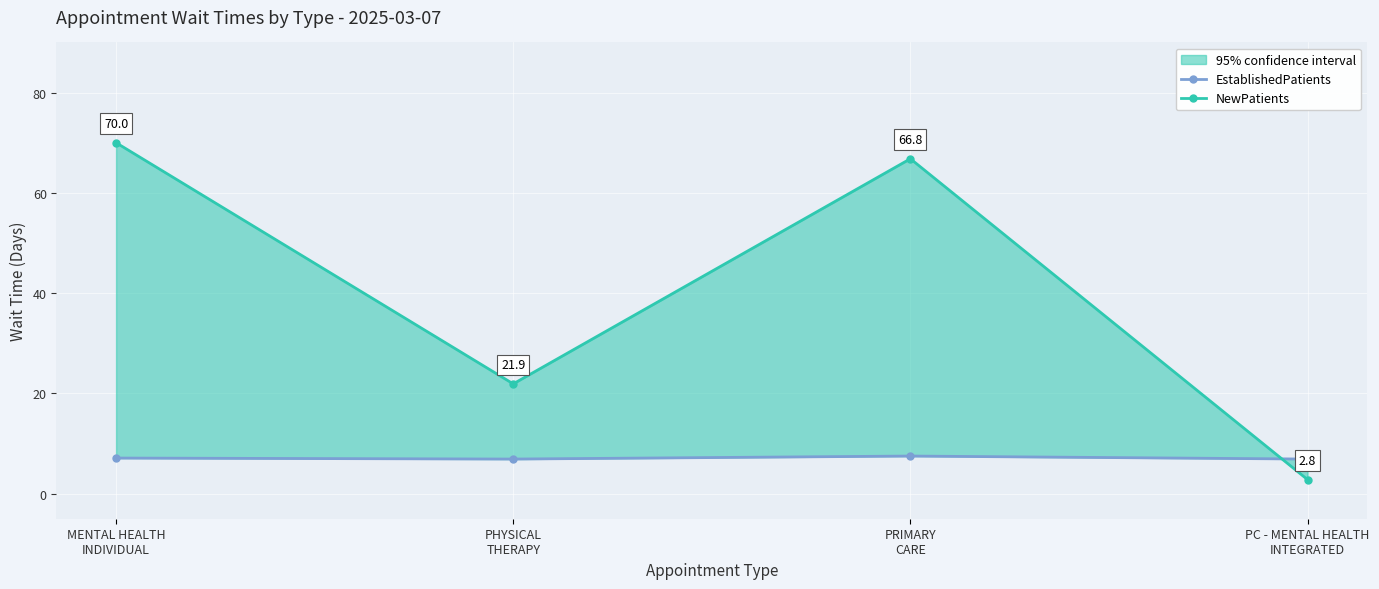

What is the label of the 4th point from the left?

PC - MENTAL HEALTH
INTEGRATED